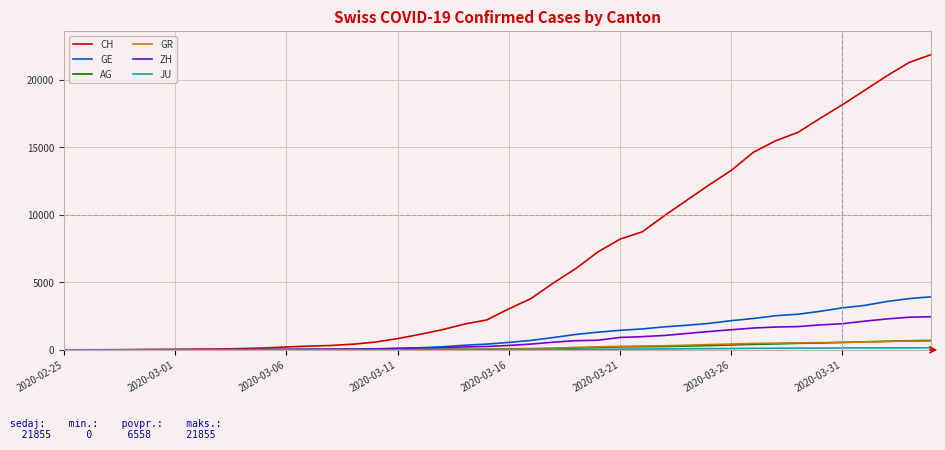

Which series has the largest total across all categories?

CH